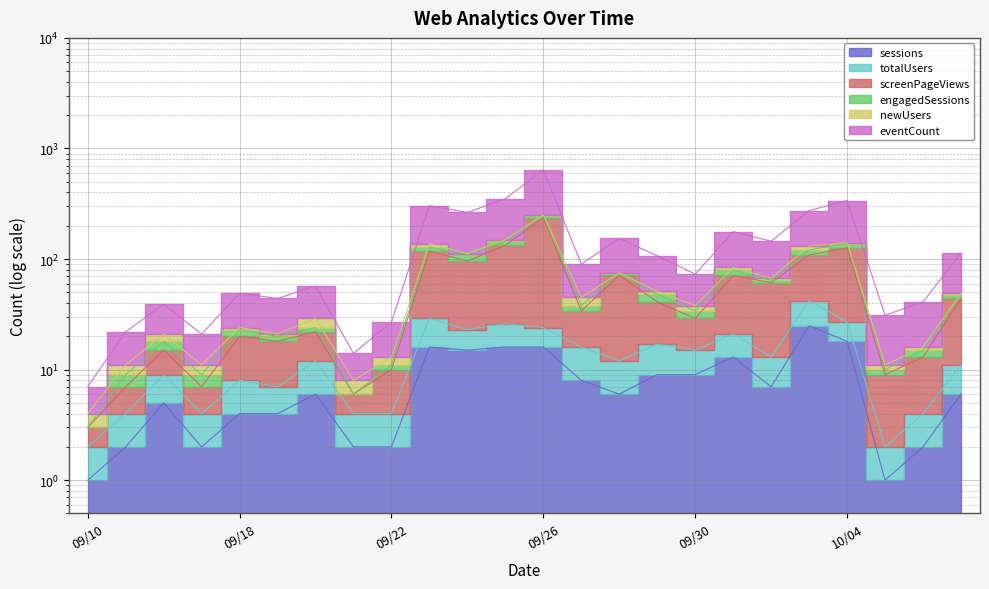

True or false: screenPageViews has a value of 9 at 20240915.

False